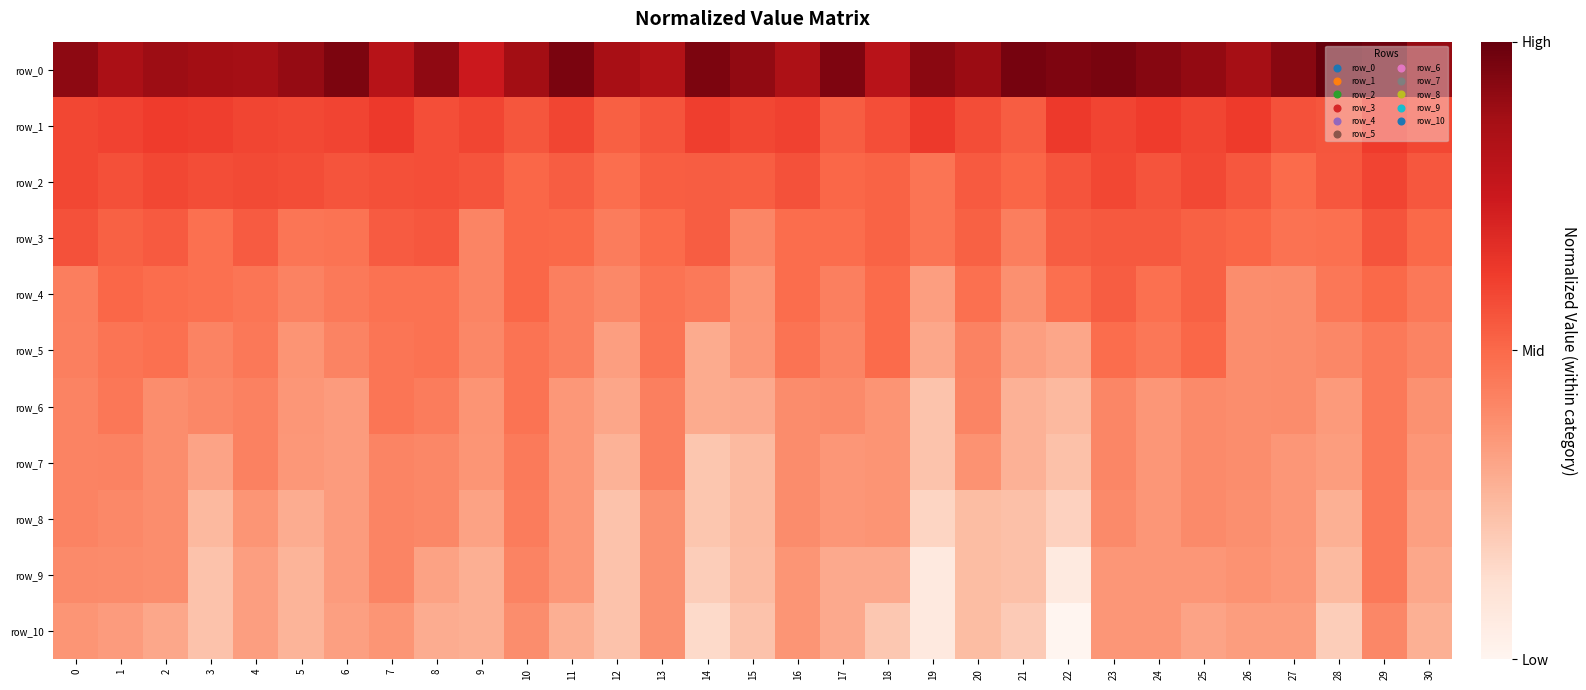

What is the difference between the maximum and second lowest values in the row_3 series?

1816.9